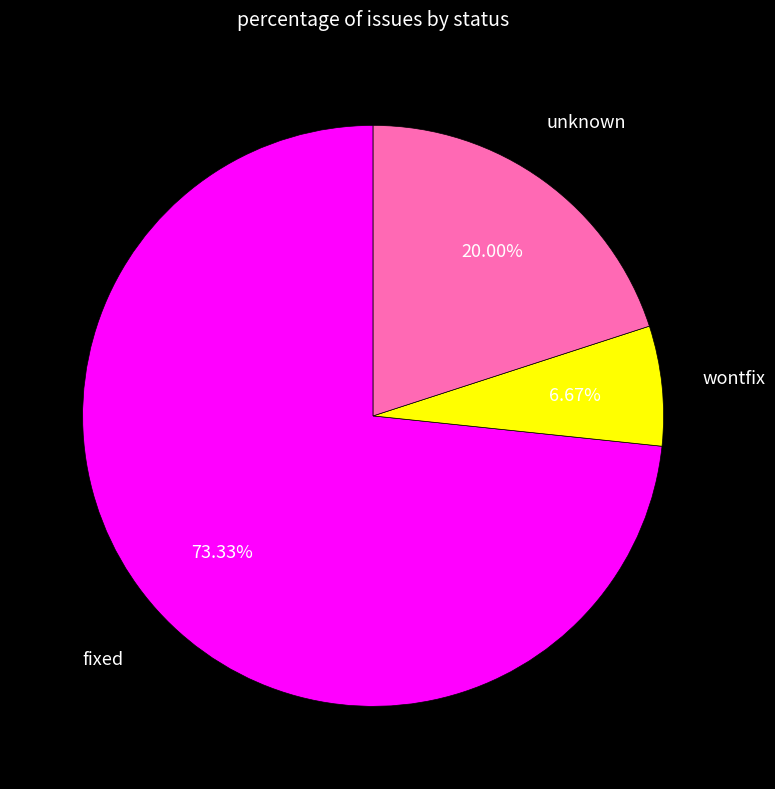

How much of the chart is everything except wontfix?

93.3%